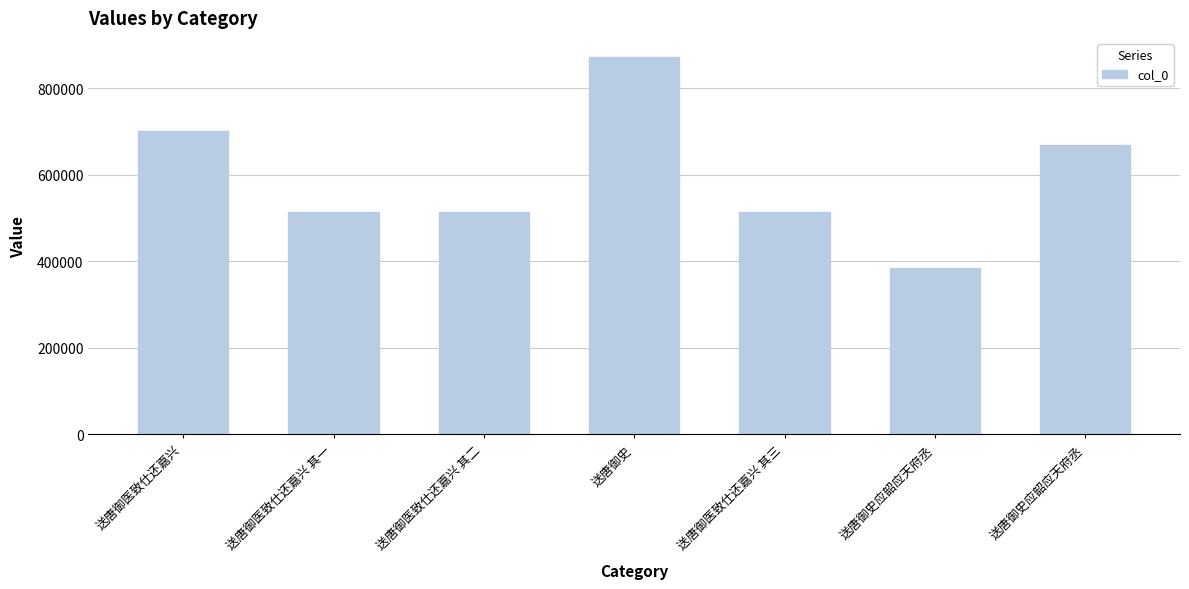

Is it true that the value at 送唐御医致仕还嘉兴 其二 is 513924?

True